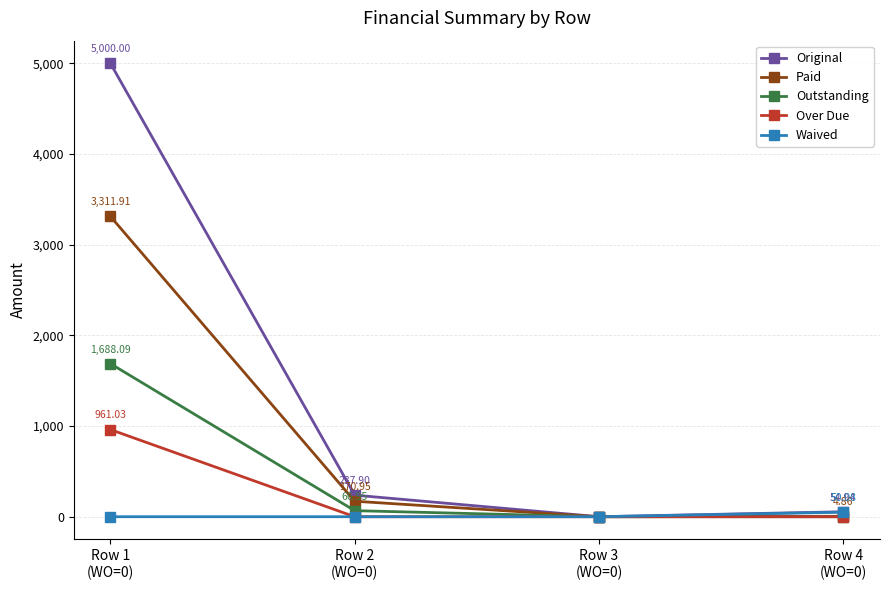

At which category does the chart reach its peak across all series?

Row 1
(WO=0)